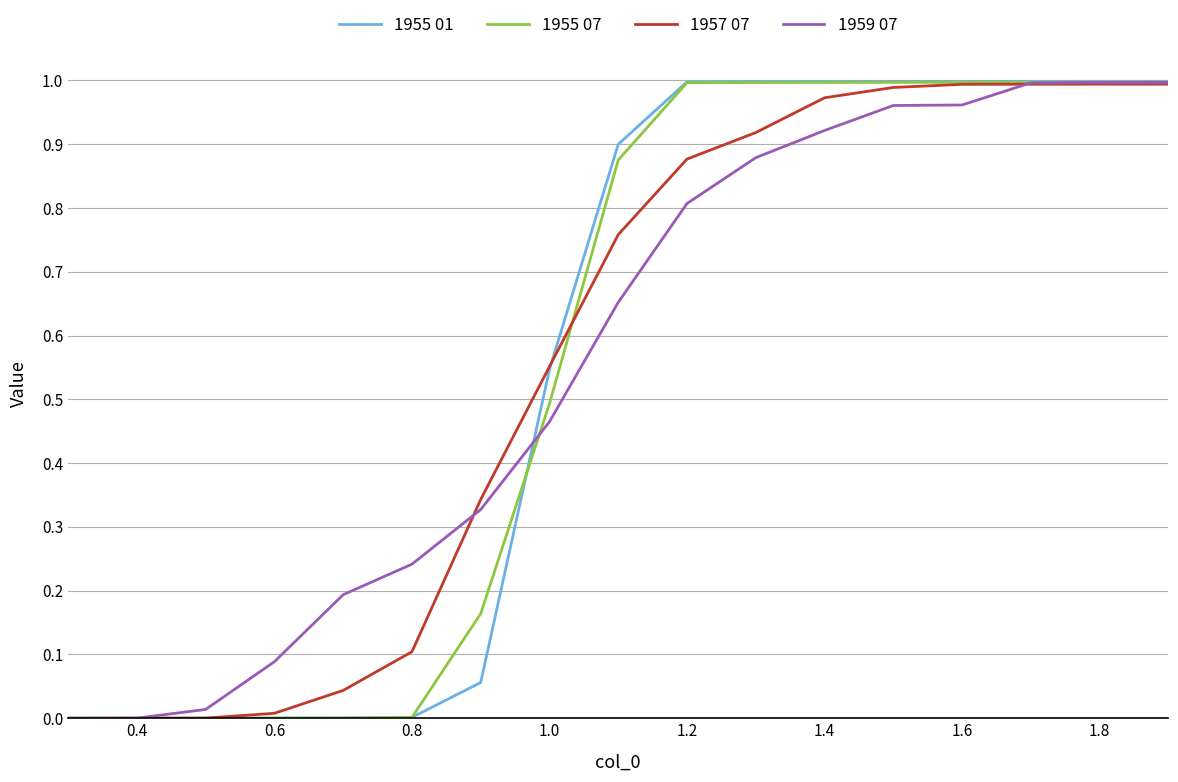

How many lines are shown in the chart?

4